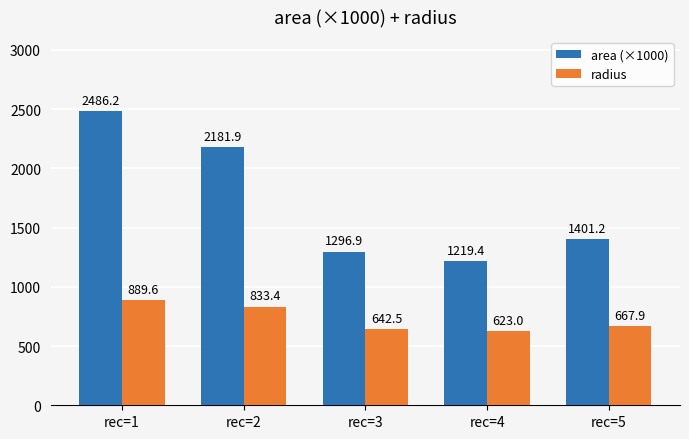

Which series has the largest total across all categories?

area (×1000)